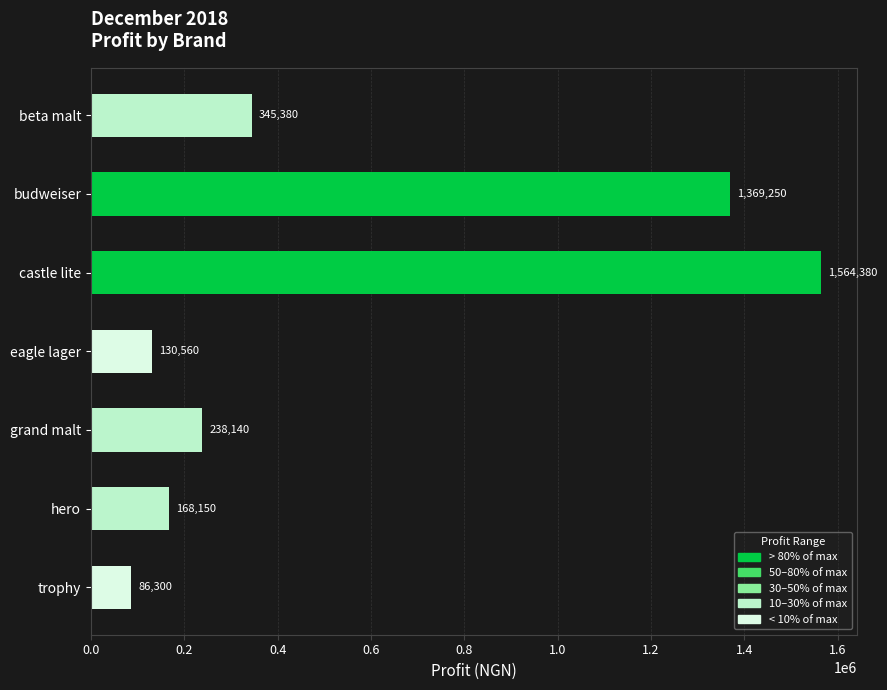

What is the difference between the maximum and minimum values?

1478080